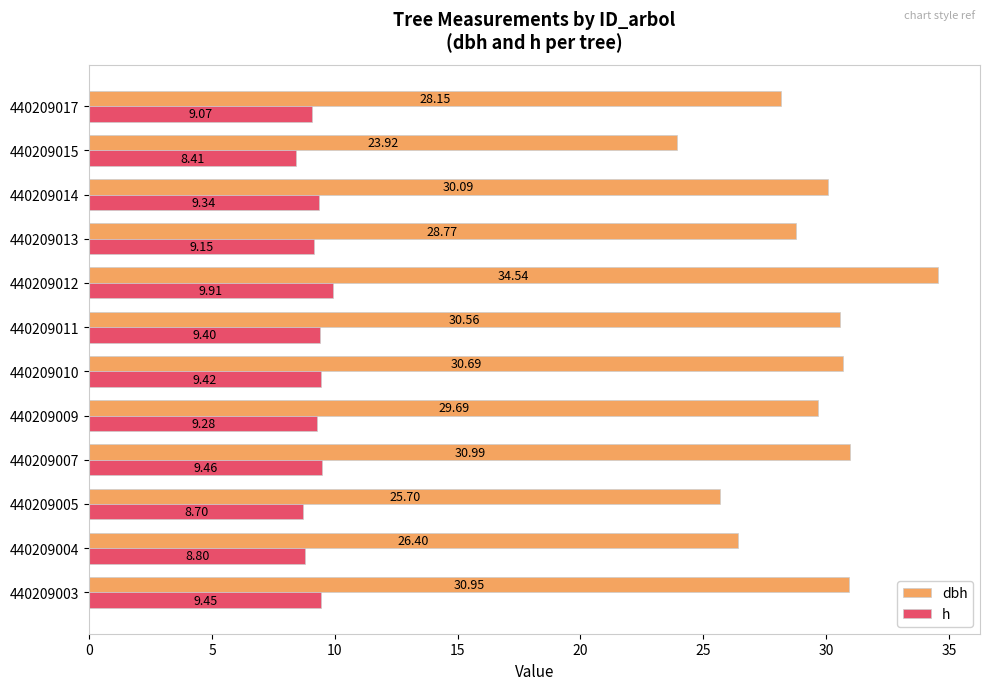

How many values in the dbh series are below 30?

6